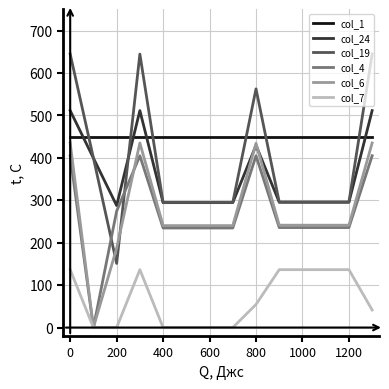

What is the difference between the second highest and second lowest values in the col_19 series?

349.8